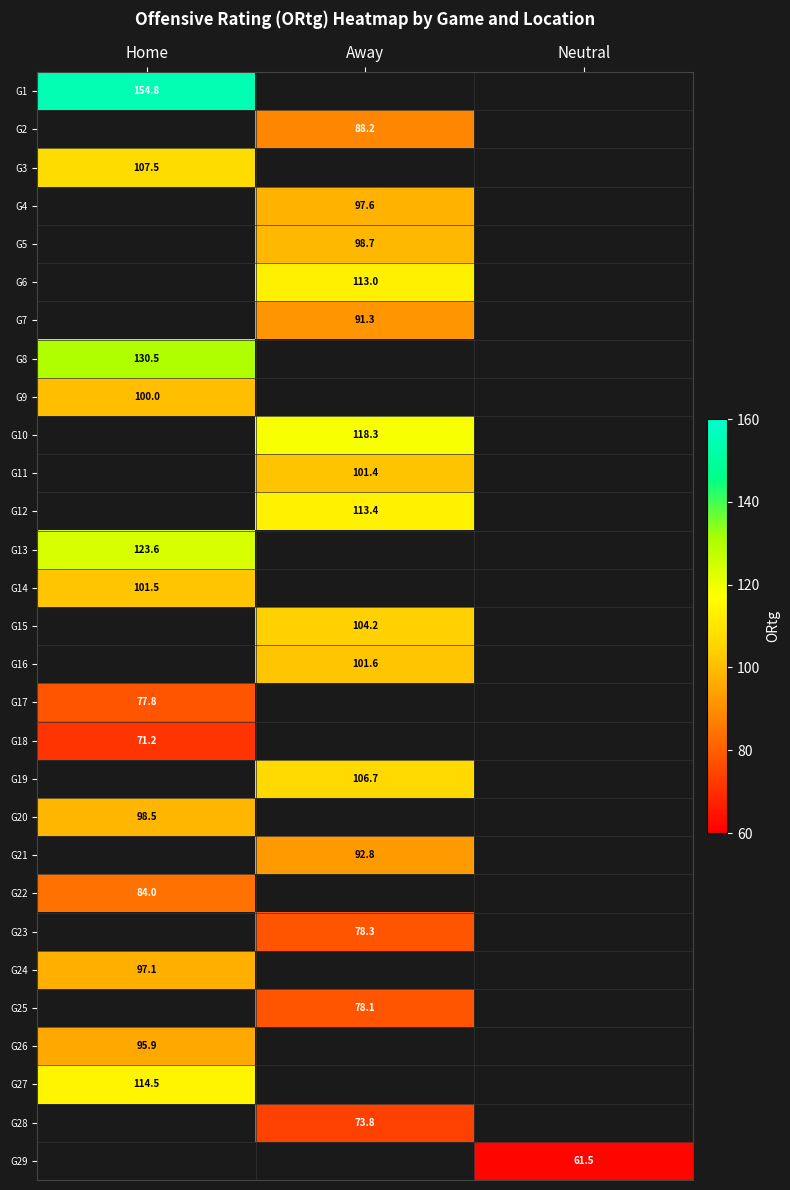

Is it true that G4 equals 97.6 at Away?

True